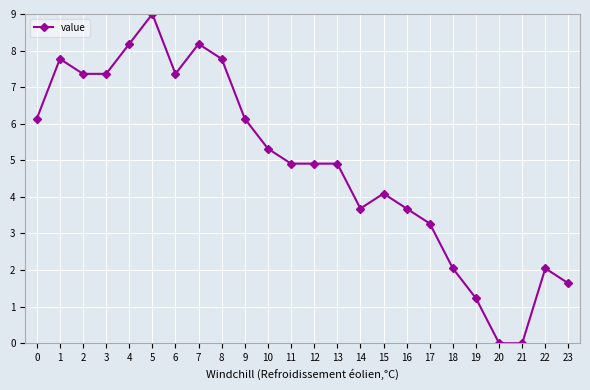

Which has a higher value, 23 or 1?

1